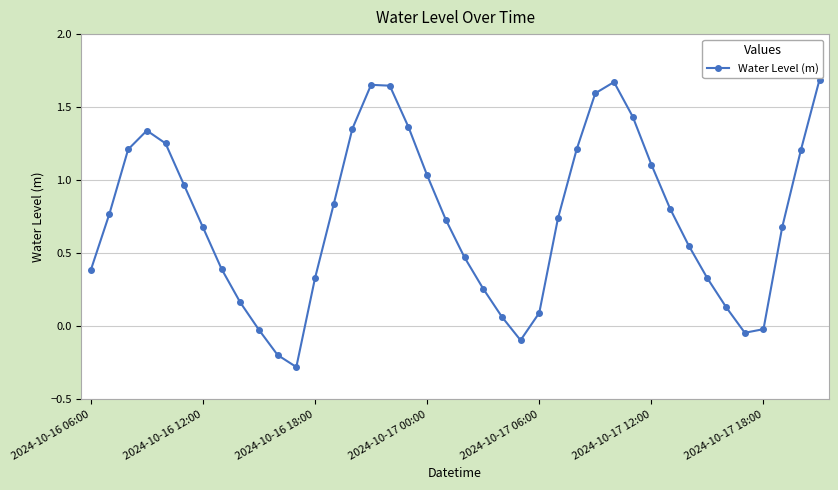

How many interior local peaks (higher than both neighbors) does the data have?

3